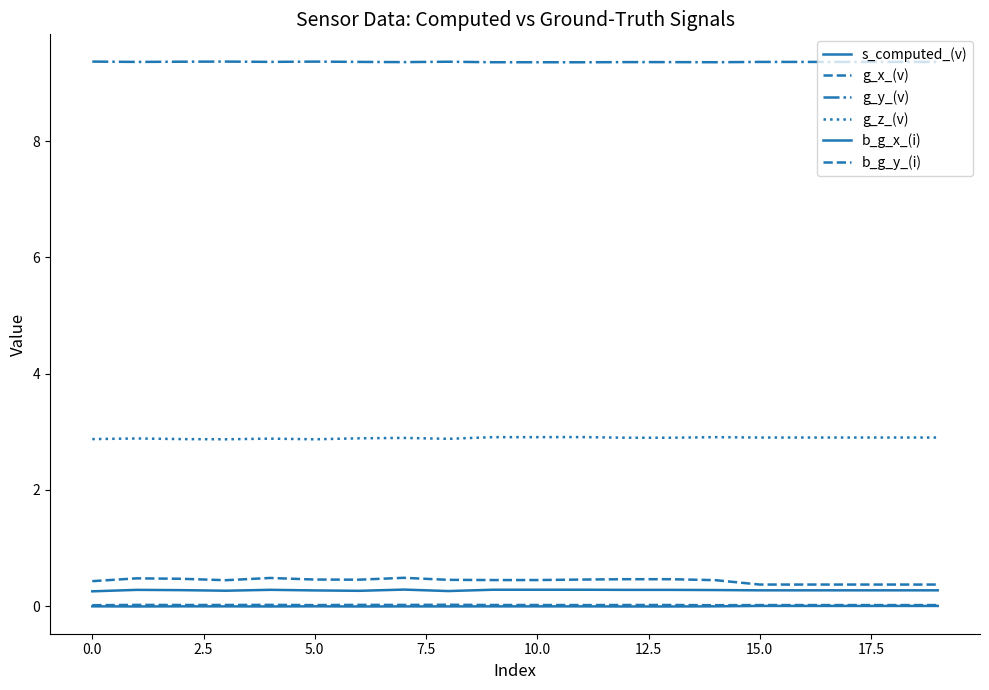

How many categories are shown in the chart?

20